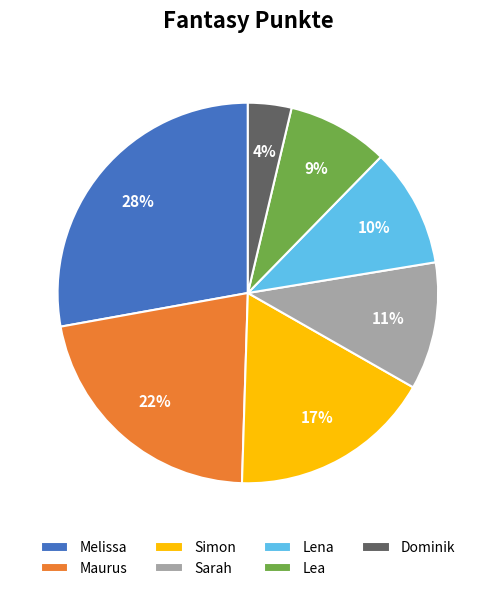

To the nearest percent, what is the combined percentage of Maurus and Sarah?

33%